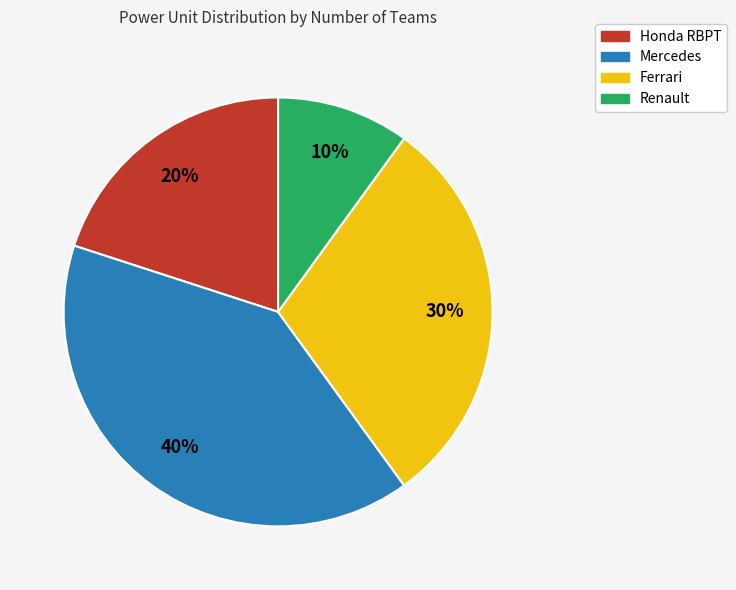

Do Mercedes and Ferrari together represent more than half of the pie?

Yes